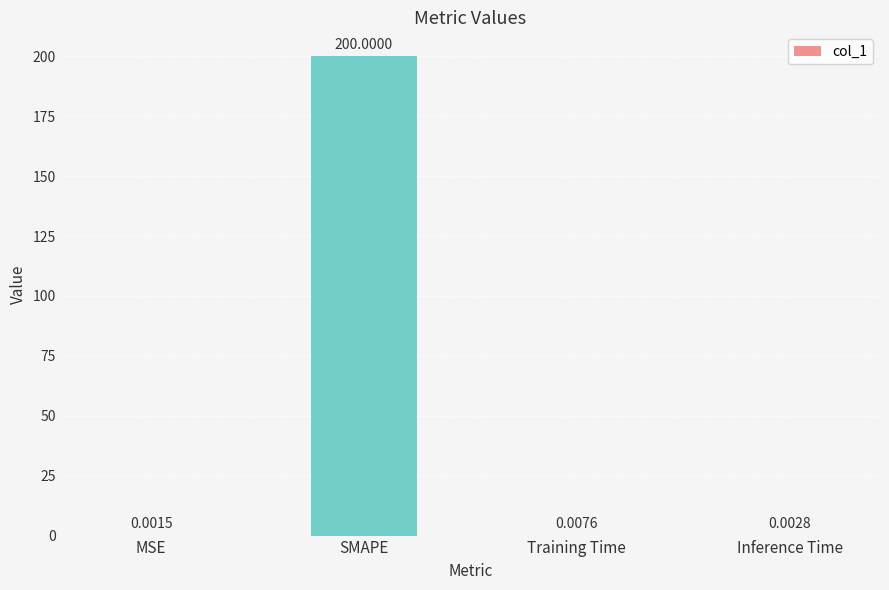

How many data points does each series have?

4